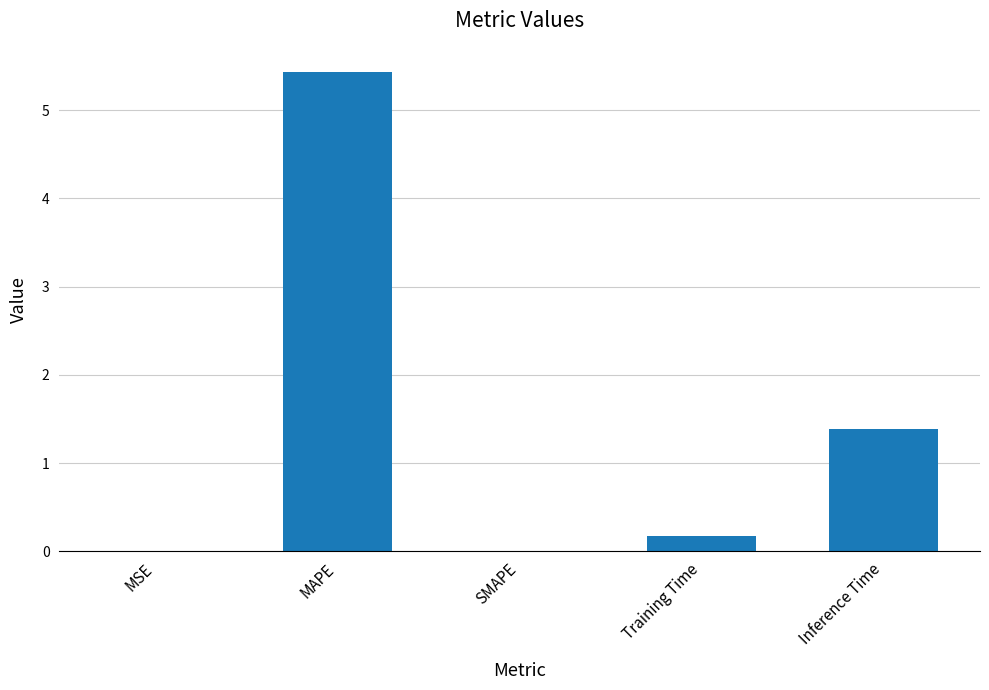

What is the approximate value at Training Time?

0.2